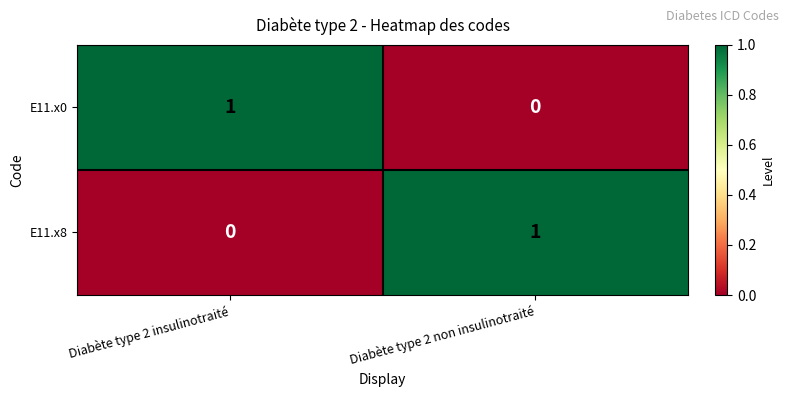

At which label does E11.x8 reach its minimum?

Diabète type 2 insulinotraité